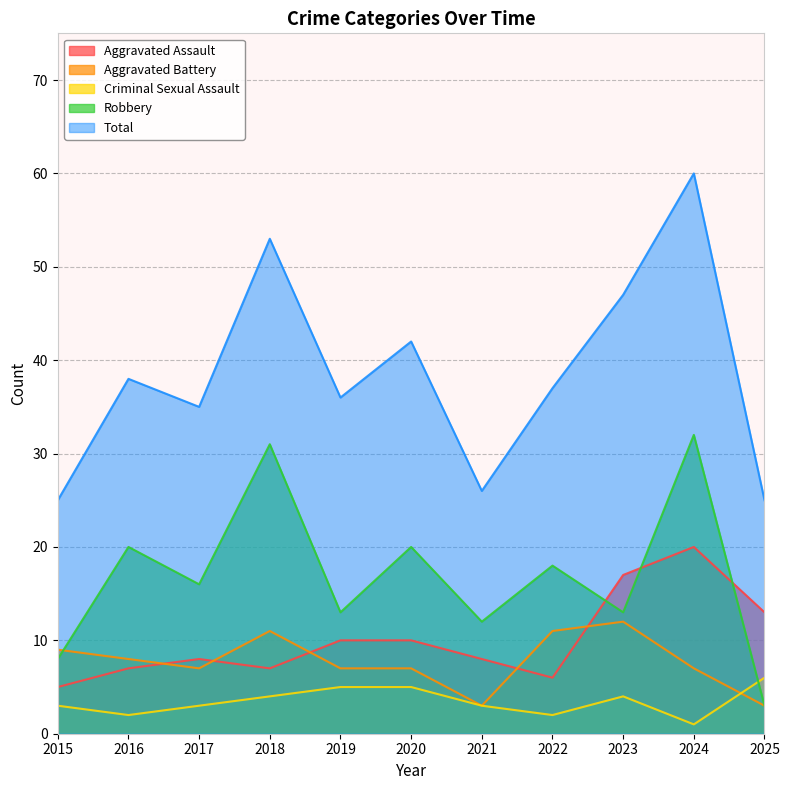

How many interior local peaks does the Robbery series have?

5